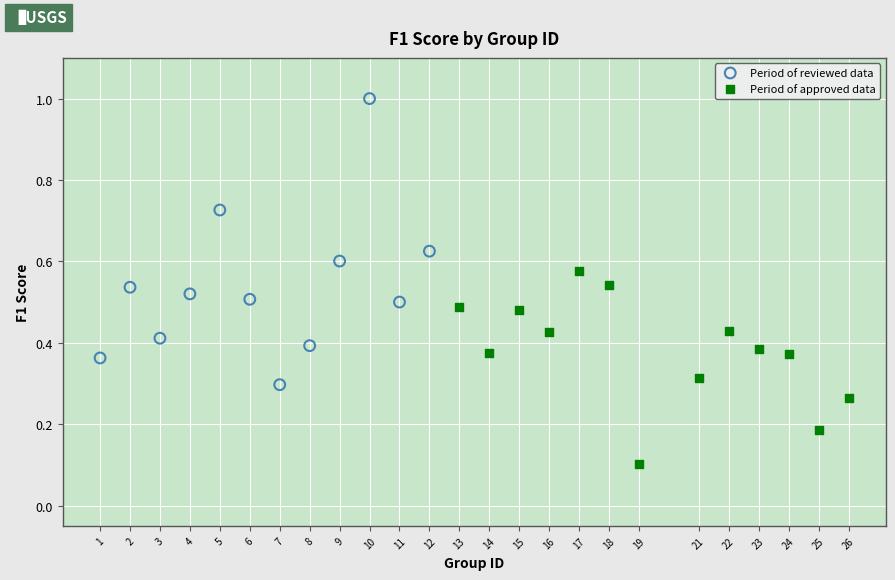

Which series contains the highest Y value?

Period of reviewed data